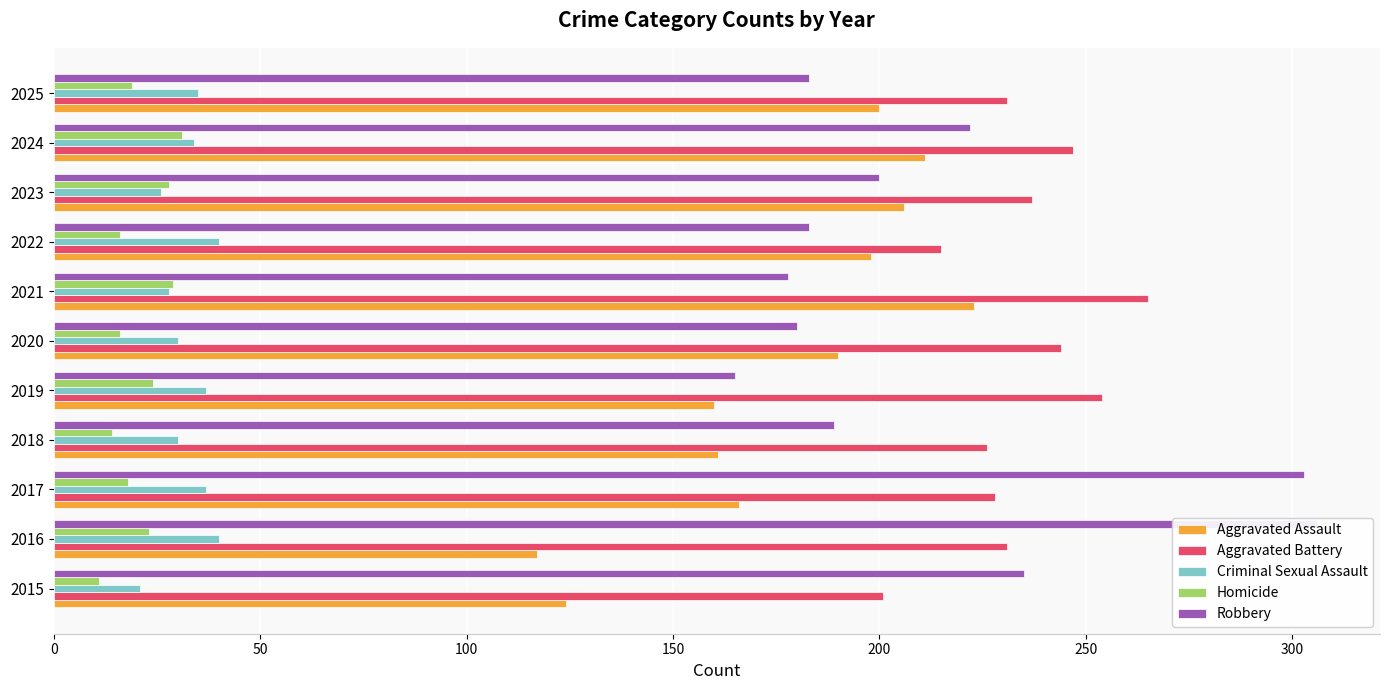

Does the chart contain any negative values?

No